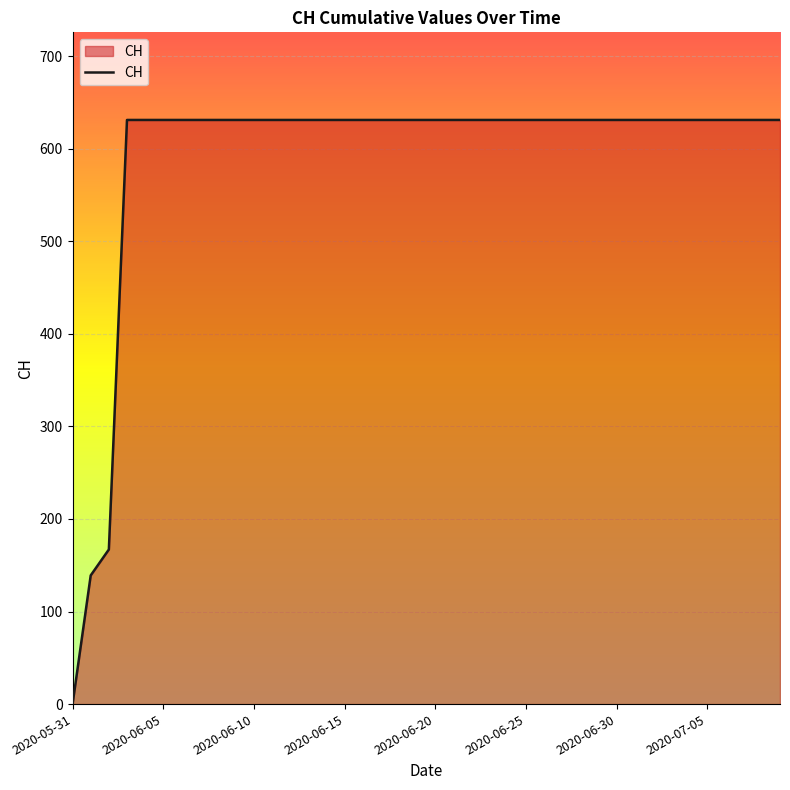

What is the maximum value shown in the chart?

631